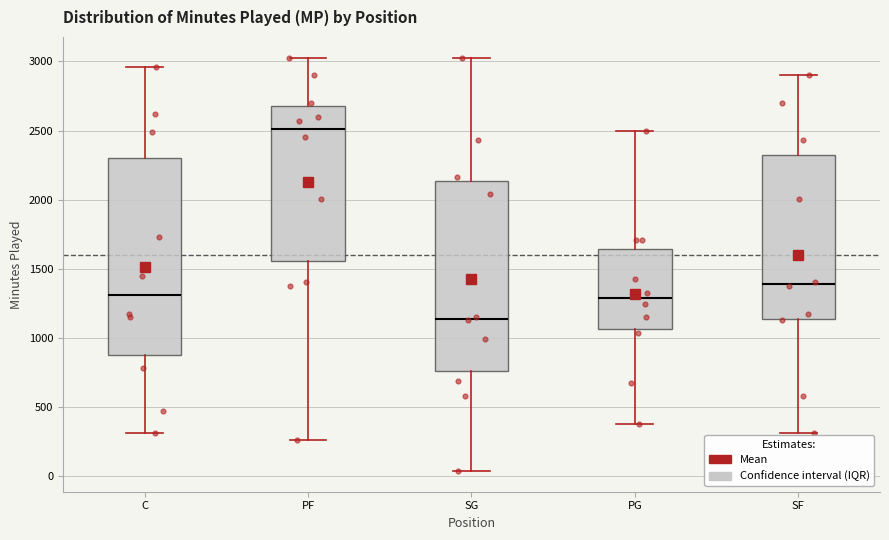

Reading left to right, transcribe this box plot: for each box, give where its median line is, the range the box spans, and where its two whiskers end, as read against the y-axis. The values are not printed on the chart, so give them approximately, as read against the axis.

C: median 1300, box 900 to 2300, whiskers 300 to 2950
PF: median 2500, box 1550 to 2700, whiskers 250 to 3050
SG: median 1150, box 750 to 2150, whiskers 50 to 3050
PG: median 1300, box 1050 to 1650, whiskers 400 to 2500
SF: median 1400, box 1150 to 2350, whiskers 300 to 2900